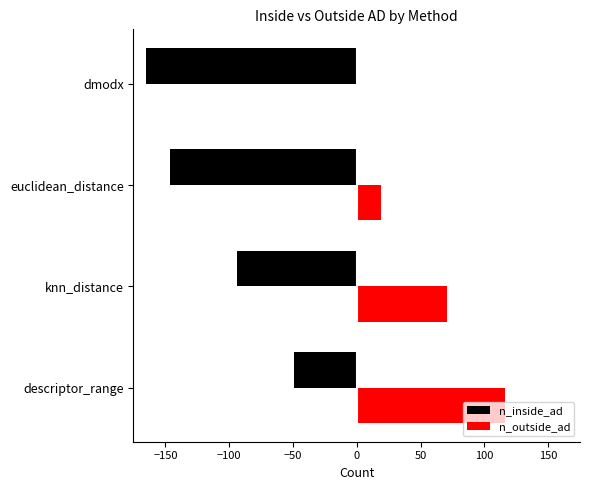

Which label corresponds to the largest value in the chart?

descriptor_range